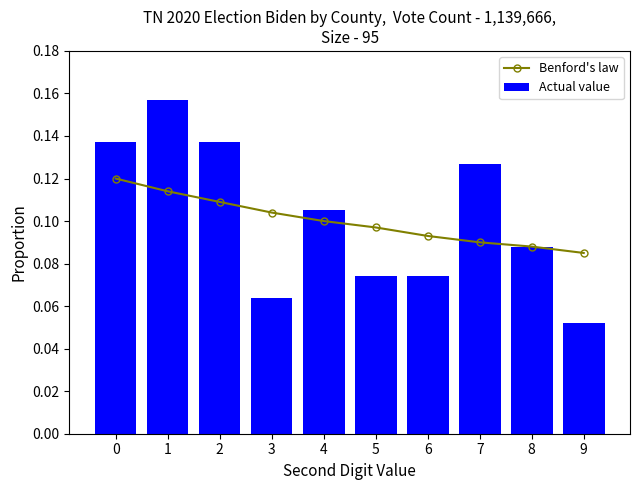

List the series in order of their peak value, highest first.

Actual value, Benford's law